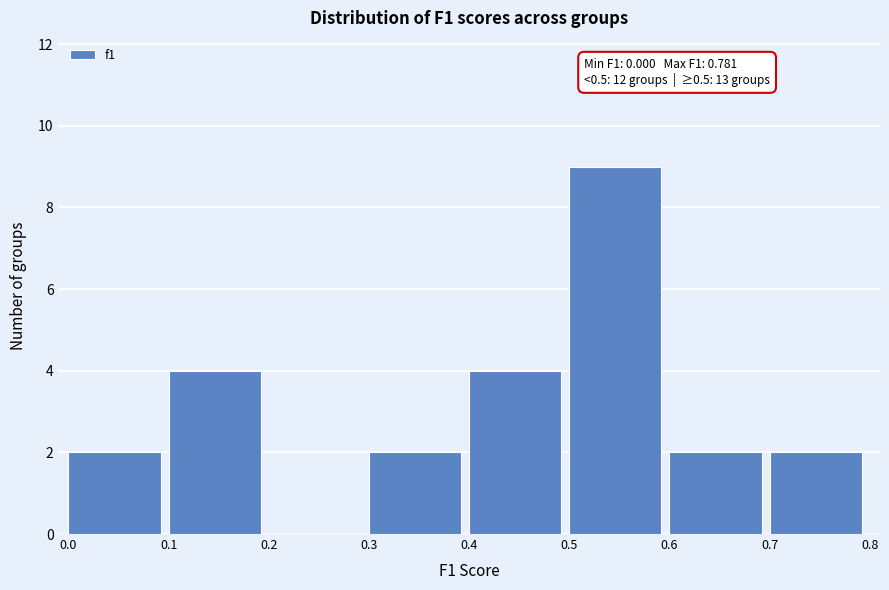

Which range on the x-axis has the tallest bar?

0.5 to 0.6